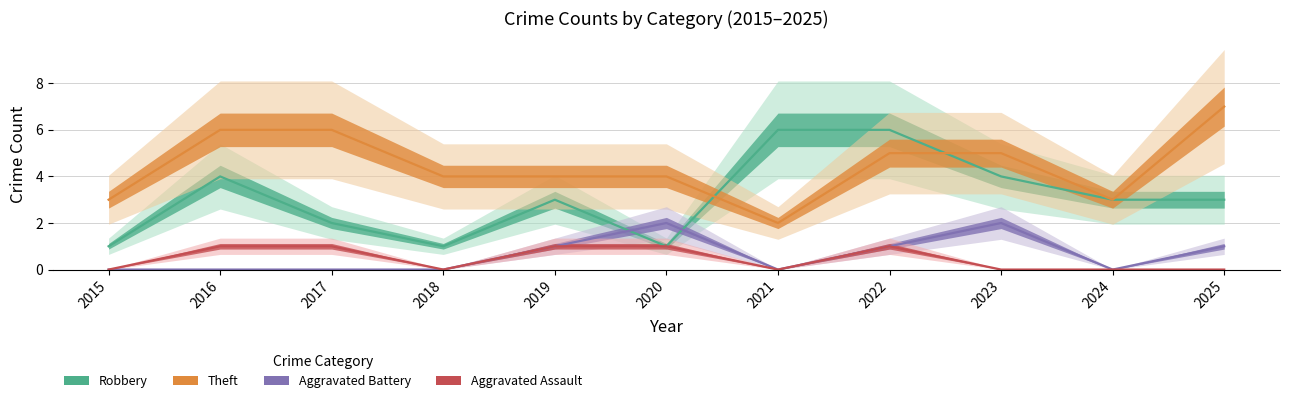

How many lines are shown in the chart?

4